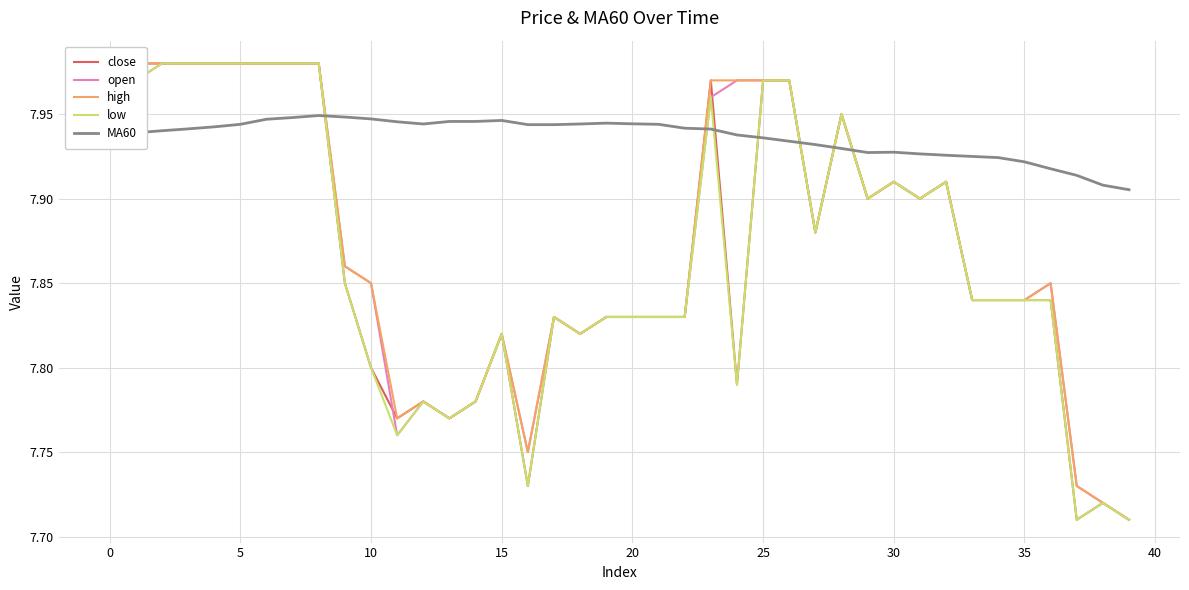

True or false: high and close intersect in this chart.

False